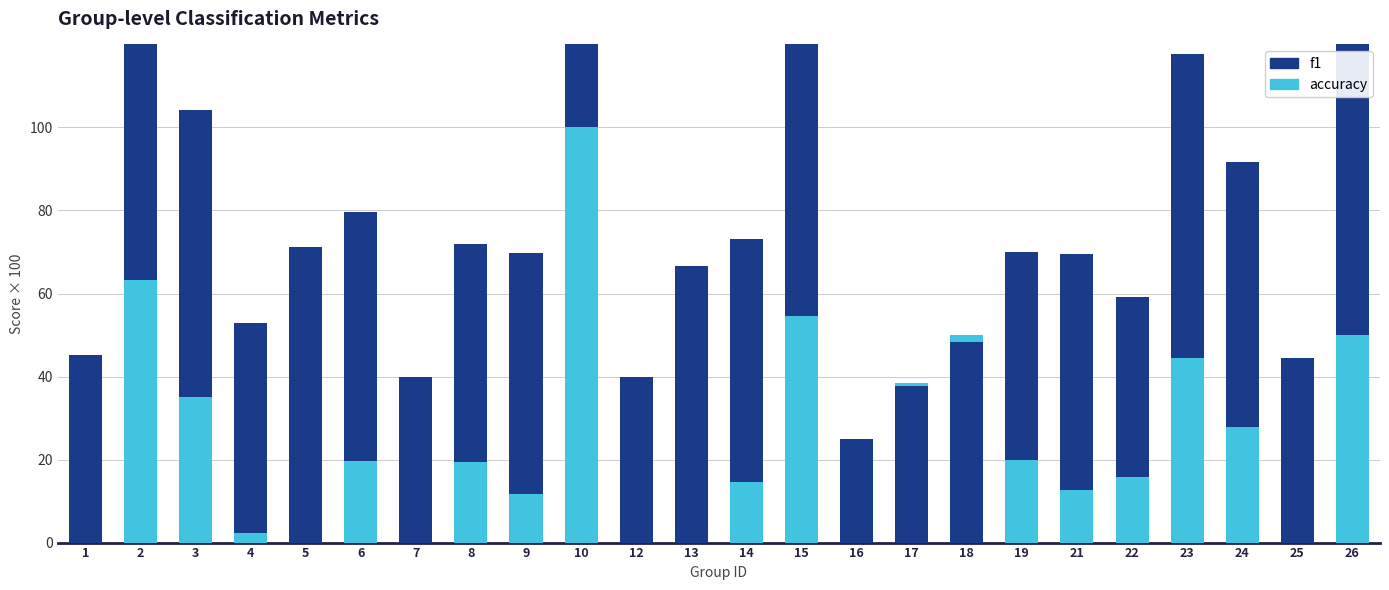

Rank the series at 2 from lowest to highest value.

accuracy, f1